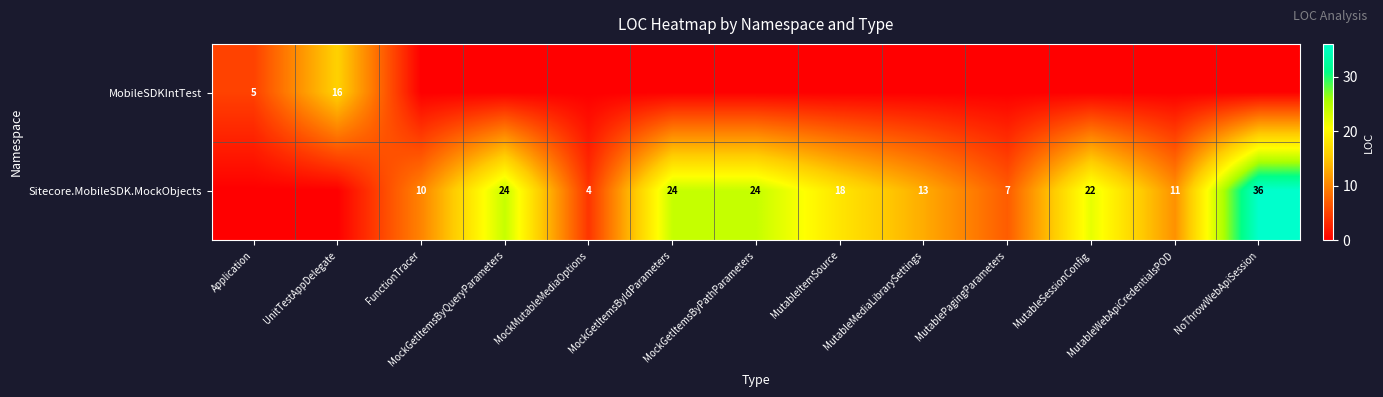

True or false: Sitecore.MobileSDK.MockObjects has a value of 23 at MutableMediaLibrarySettings.

False